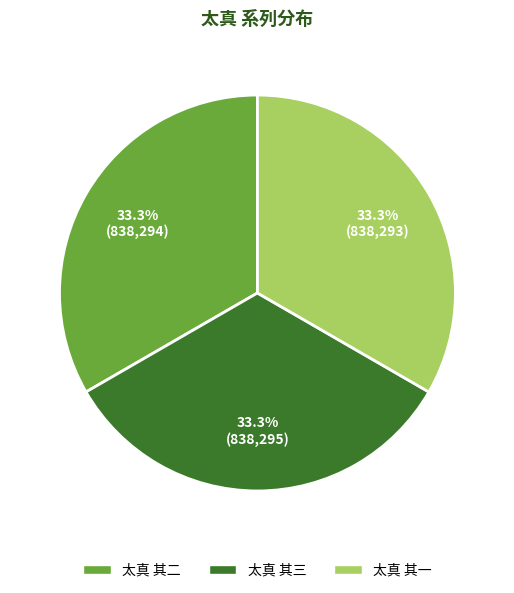

Does 太真 其二 represent more than half of the total?

No